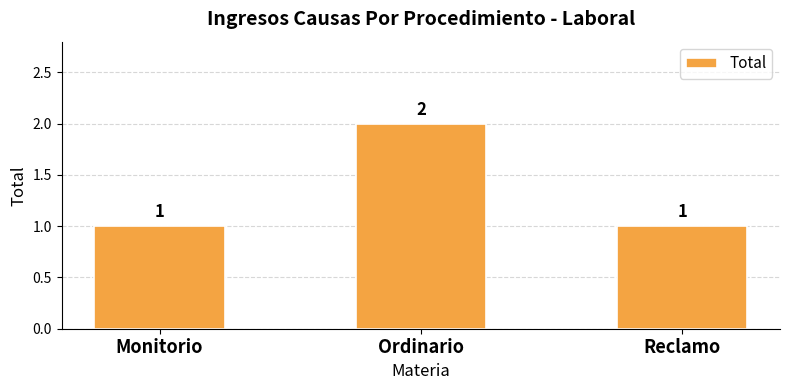

Which label corresponds to the largest value in the chart?

Ordinario